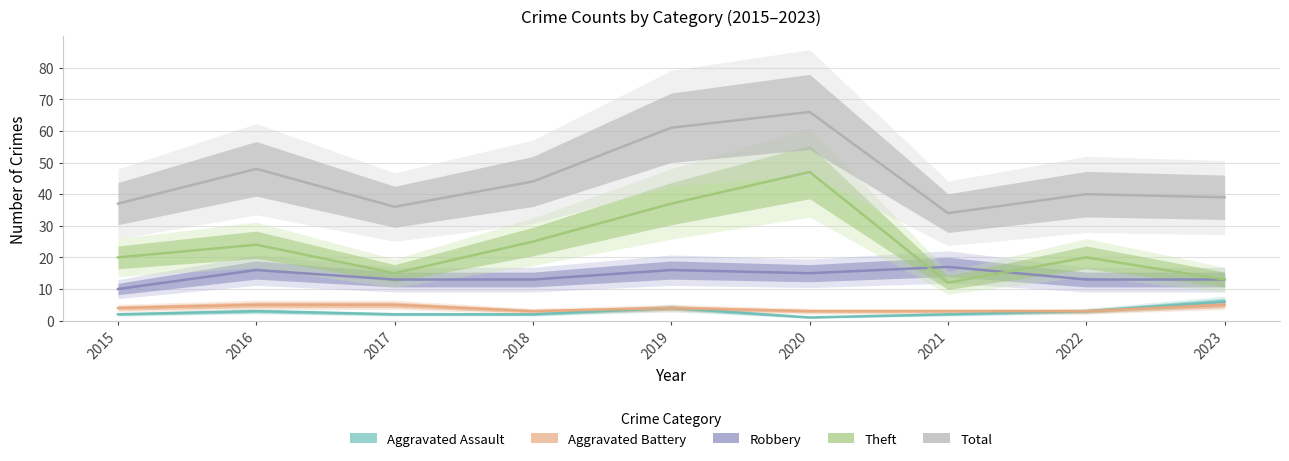

What is the difference between the Theft values at 2022 and 2019?

17